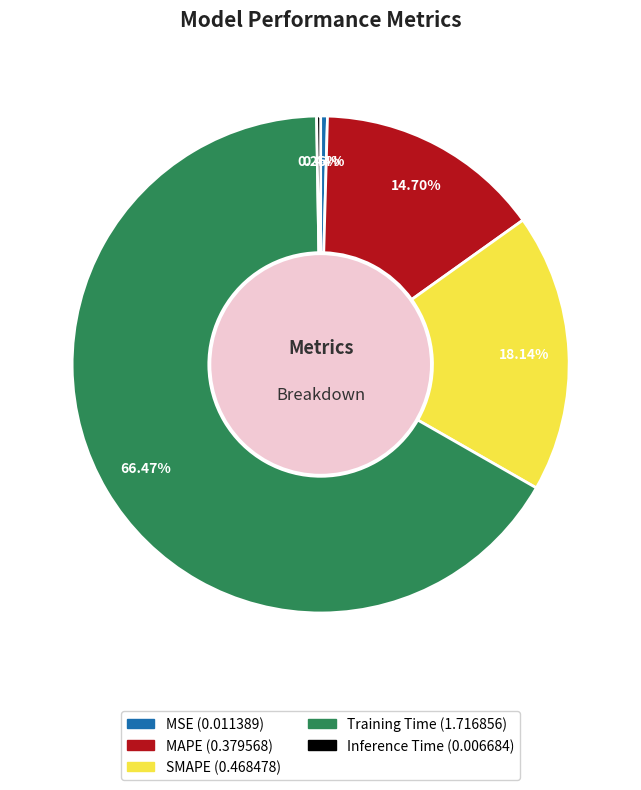

What is the largest slice in the pie chart?

Training Time